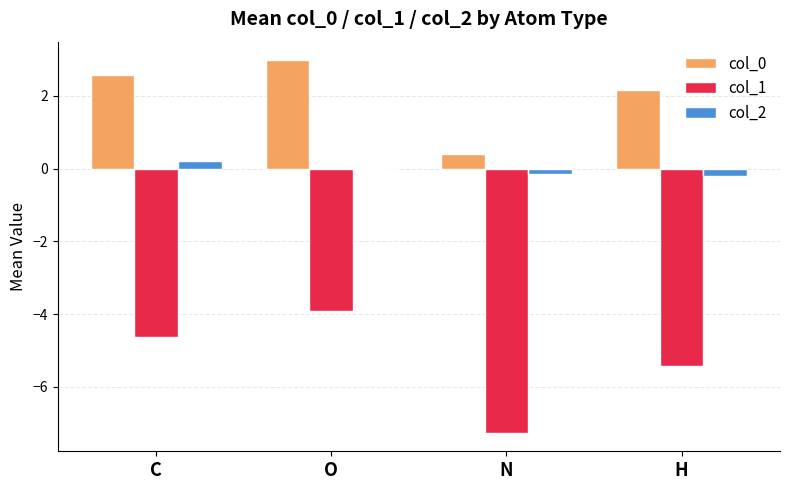

The value of col_1 at O is -6.2. True or false?

False